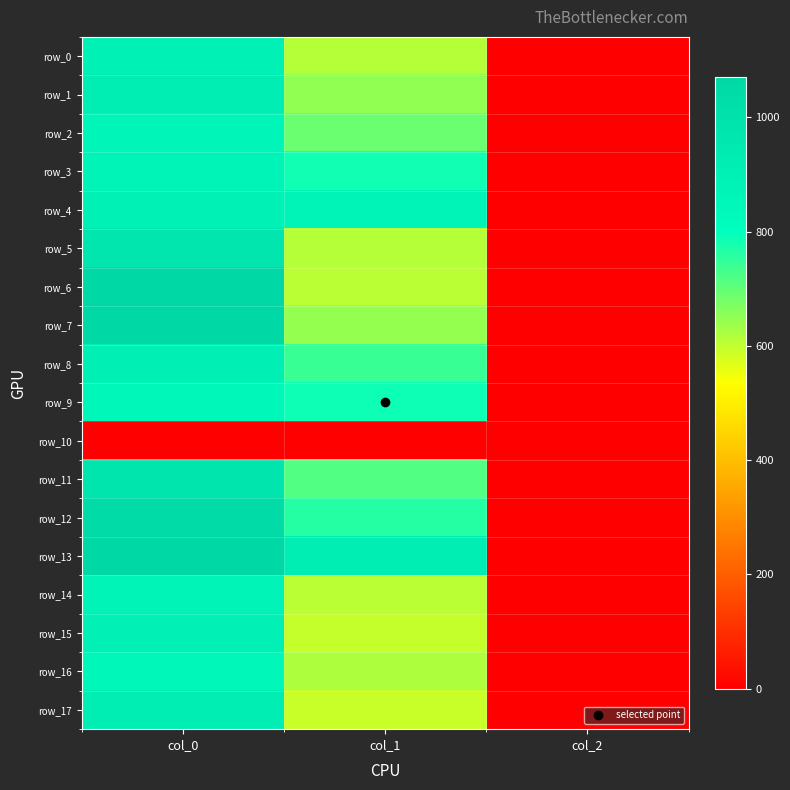

Which series has the largest total across all categories?

row_13